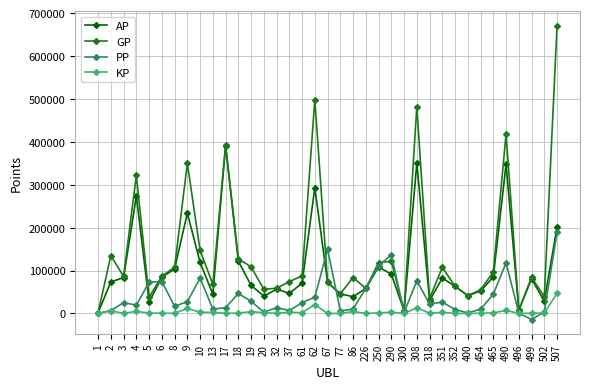

Which series has the largest total across all categories?

GP